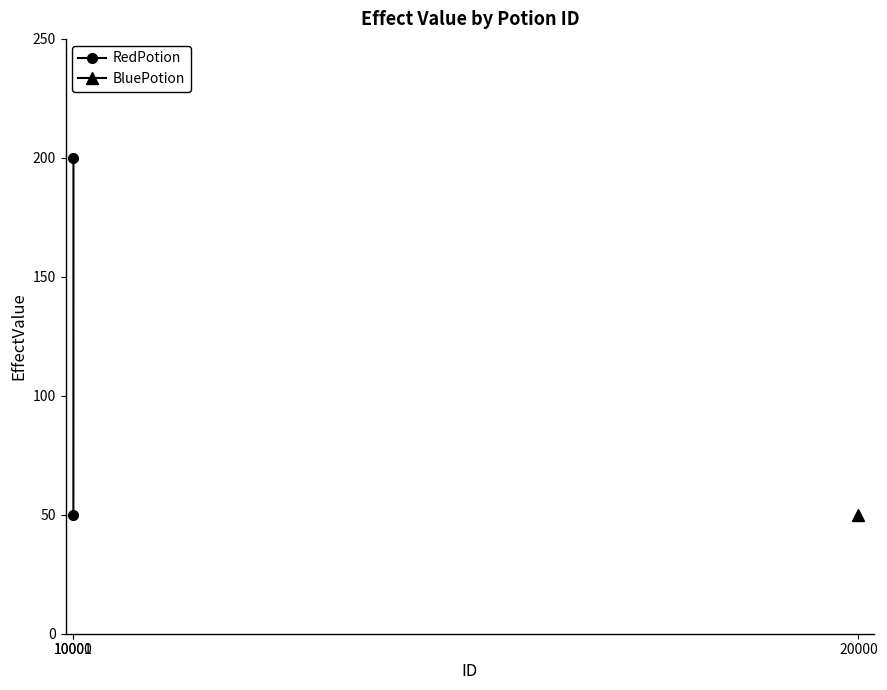

Which has a higher value, 10000 or 10001?

10001